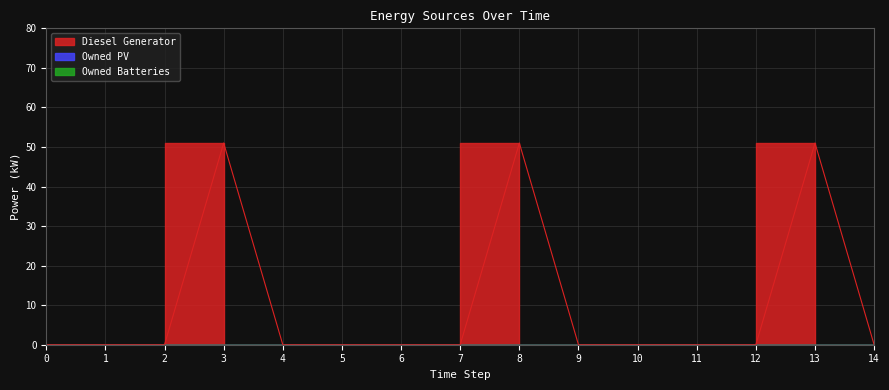

What is the sum of all Diesel Generator values?

153